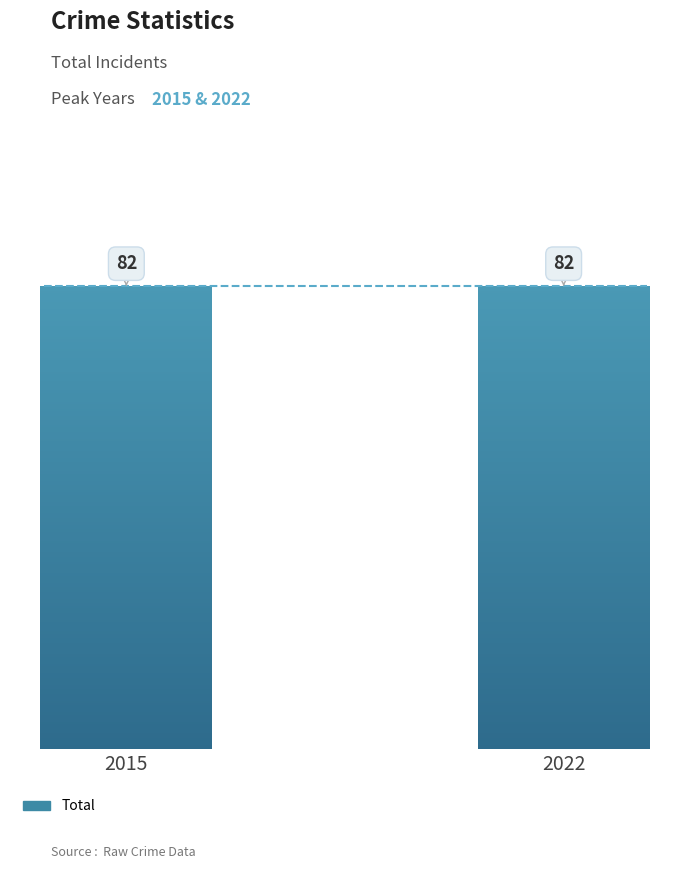

Does the chart contain stacked bars?

No